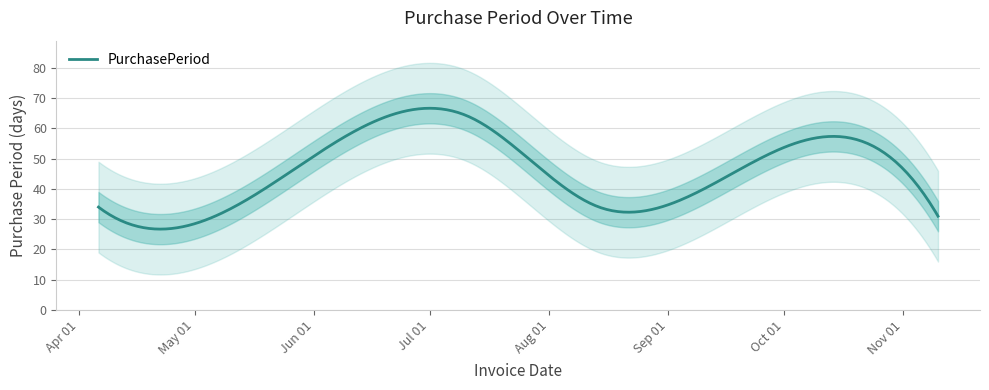

What is the sum of all values?

252